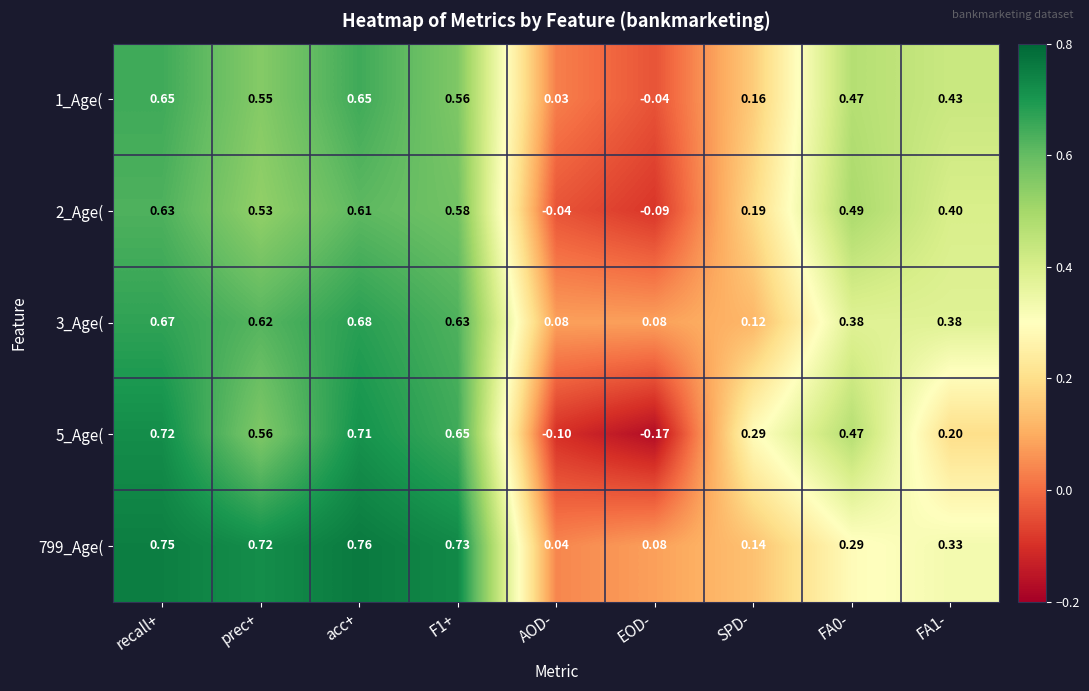

What is the difference between the highest and lowest values at prec+?

0.2